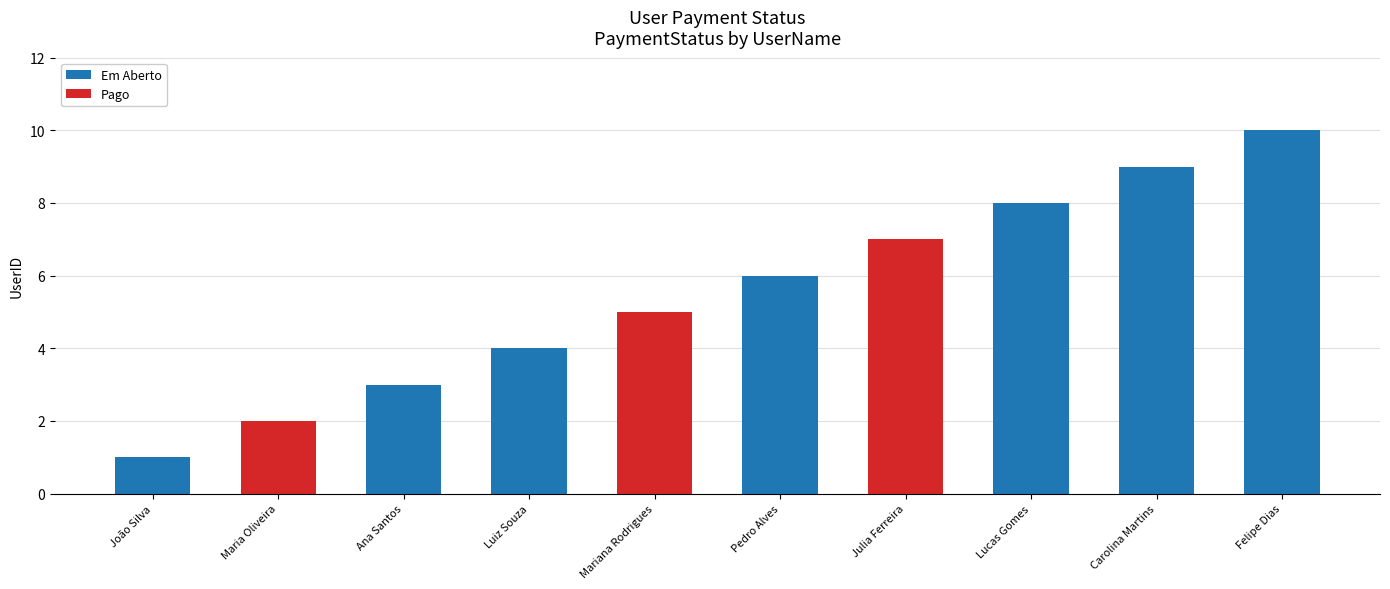

What is the total value across all series at Lucas Gomes?

8